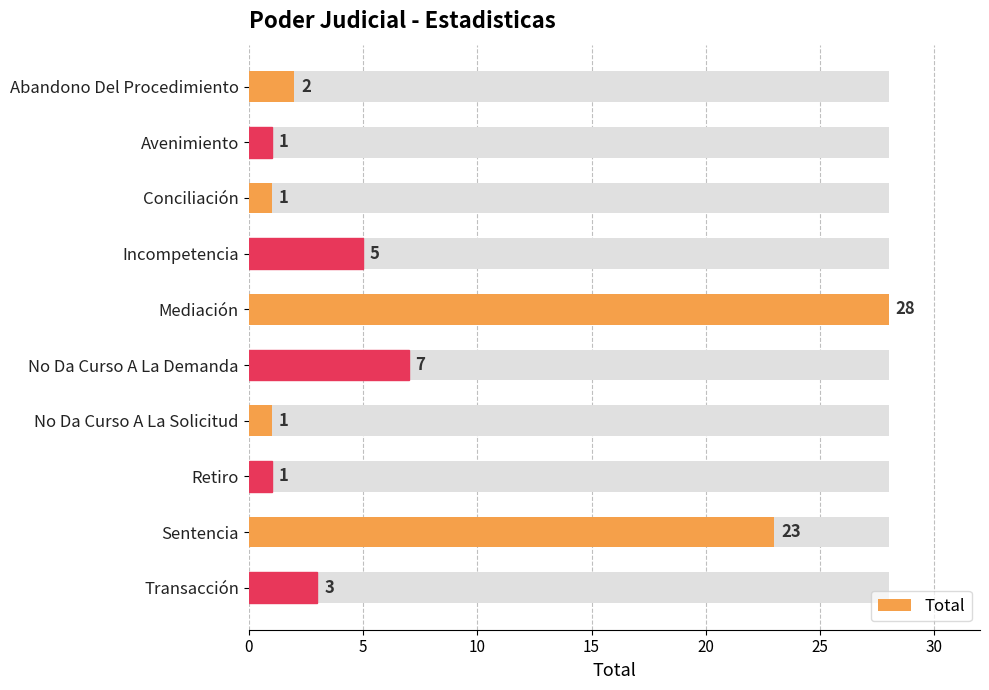

Are the bars horizontal?

Yes